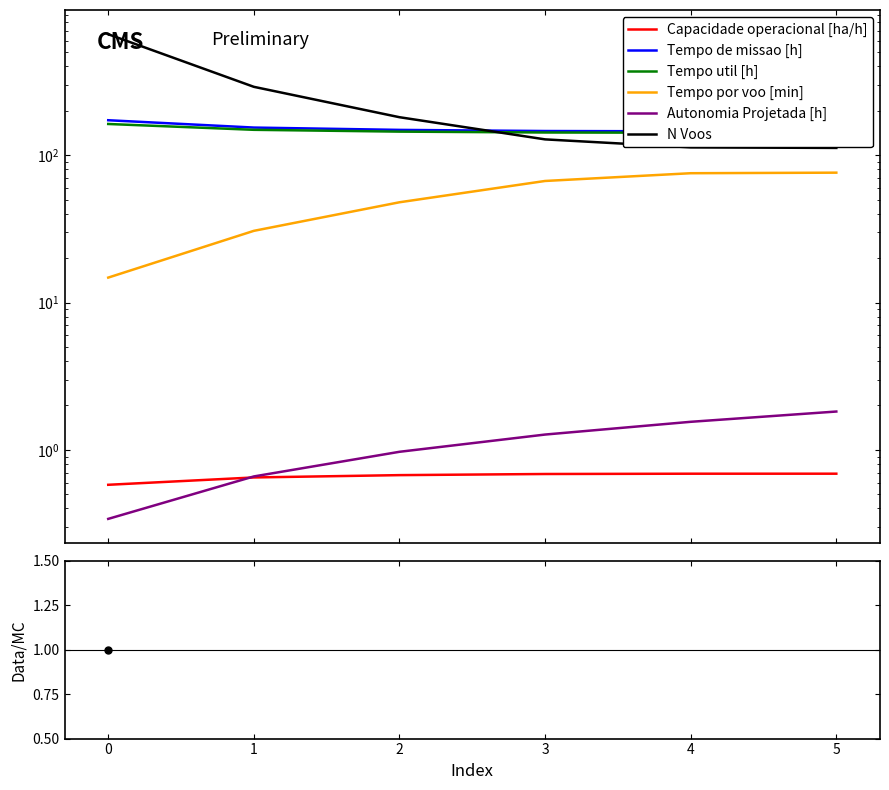

Between 5 and 2, which is larger?

5